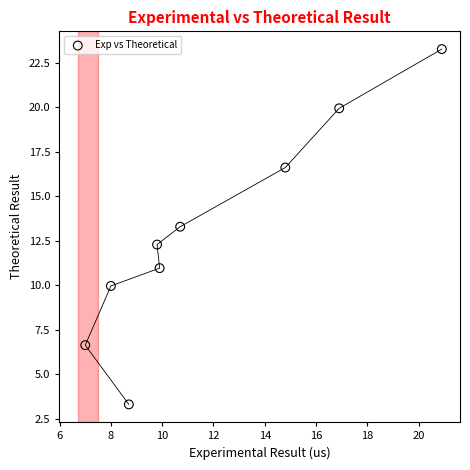

What is the range of X values (max minus min)?

13.9